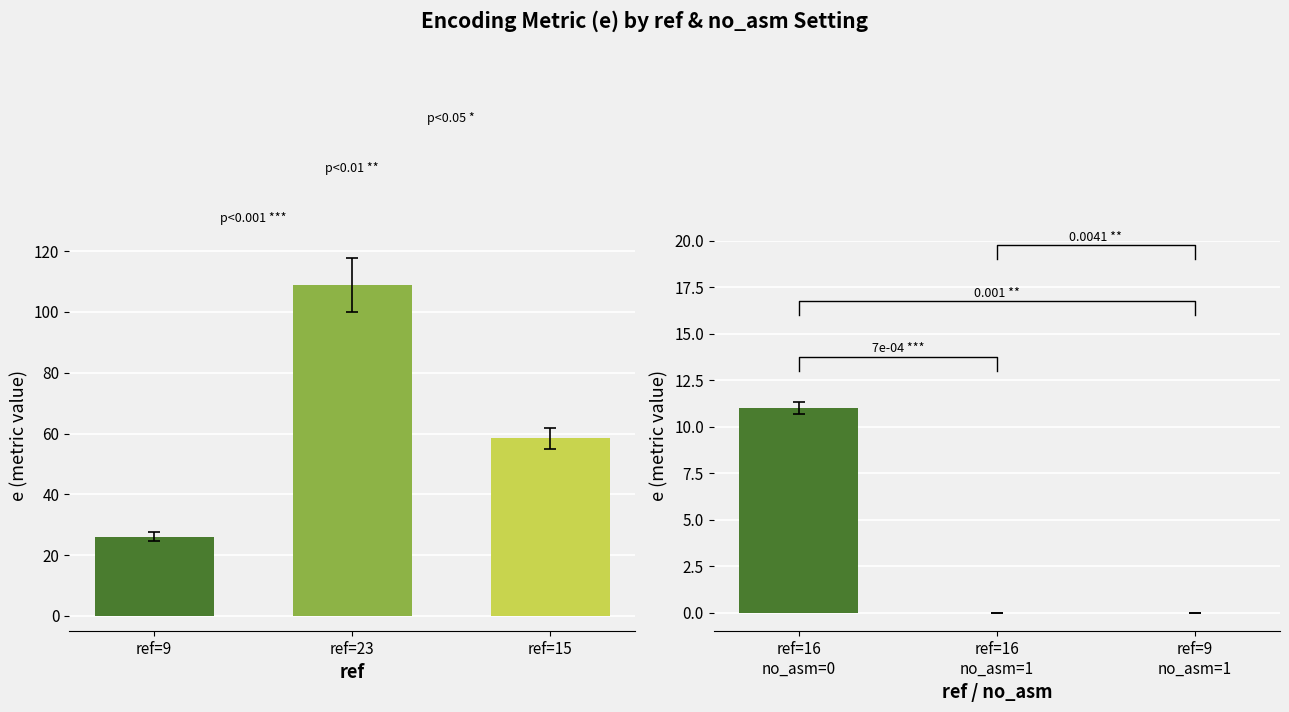

Rank the series by their average value, from highest to lowest.

e (no_asm=0), e (no_asm=1)